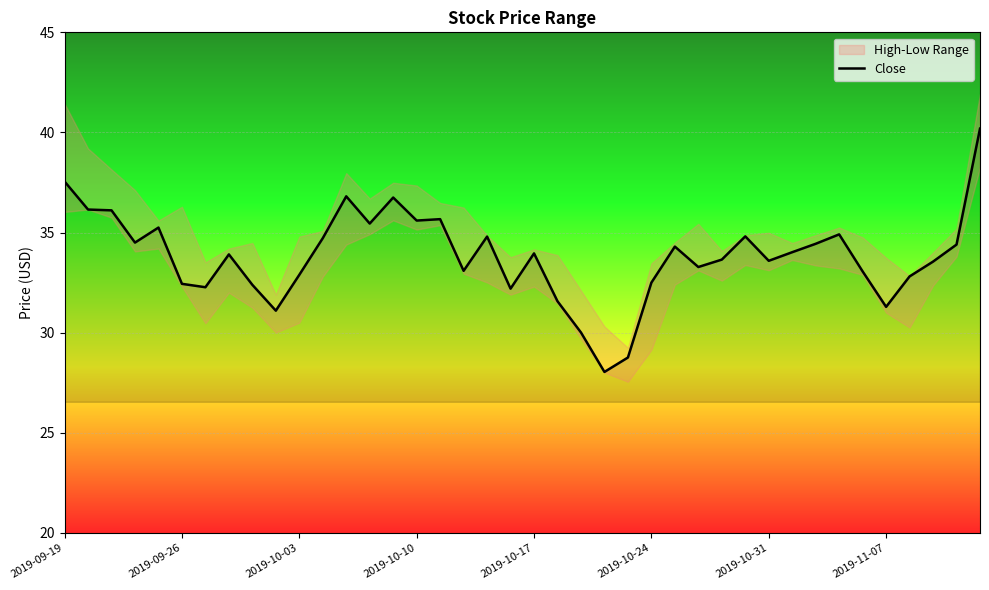

Reading left to right, list all the values displayed in this chart.

37.5	36.2	36.1	34.5	35.2	32.4	32.3	33.9	32.4	31.1	32.9	34.7	36.8	35.5	36.8	35.6	35.7	33.1	34.8	32.2	34.0	31.6	30.0	28.0	28.8	32.5	34.3	33.3	33.7	34.8	33.6	34.0	34.4	34.9	33.1	31.3	32.8	33.5	34.4	40.2